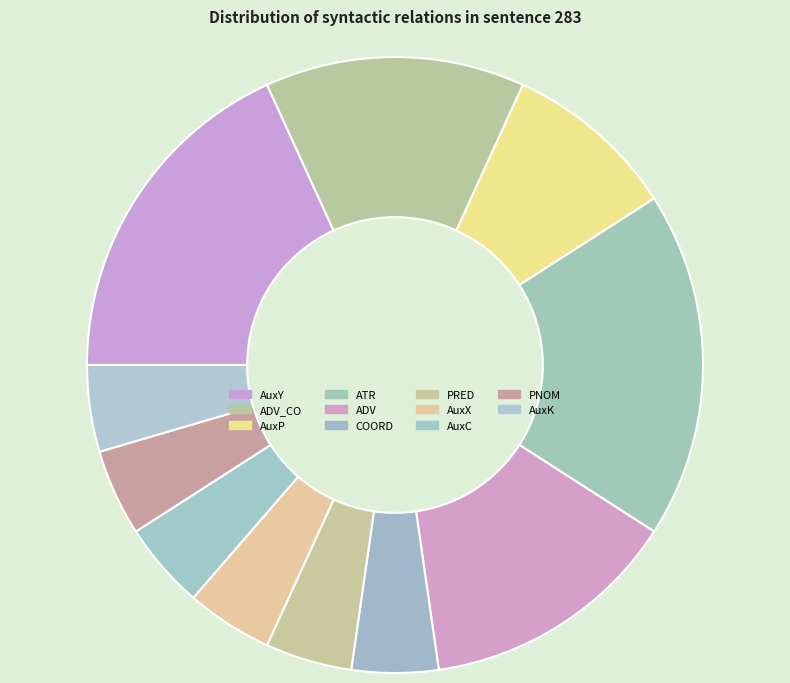

To the nearest percent, what portion does ATR represent?

18%